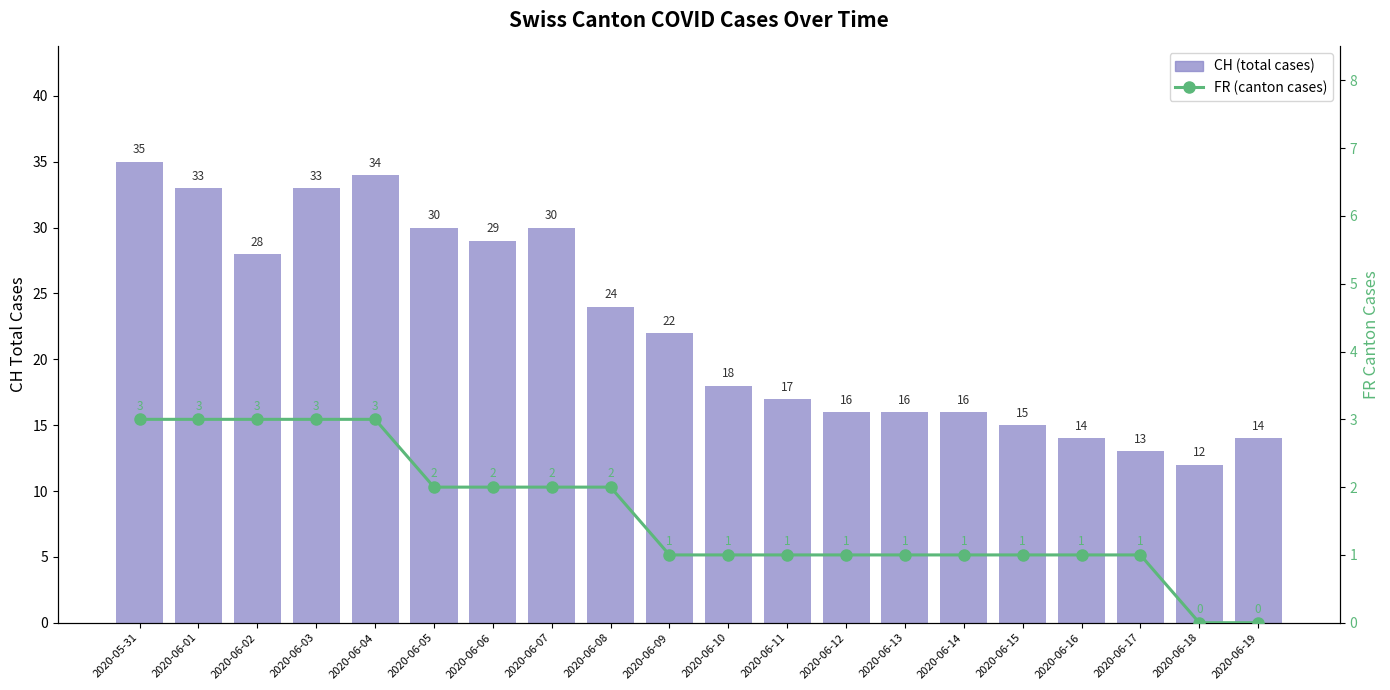

Is it true that CH (total) equals 16 at 2020-06-12?

True